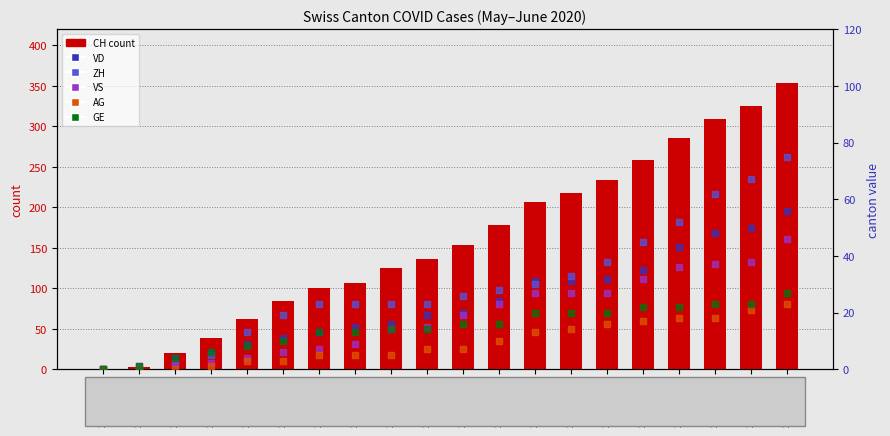

At which category is the sum across all series the highest?

2020-06-19